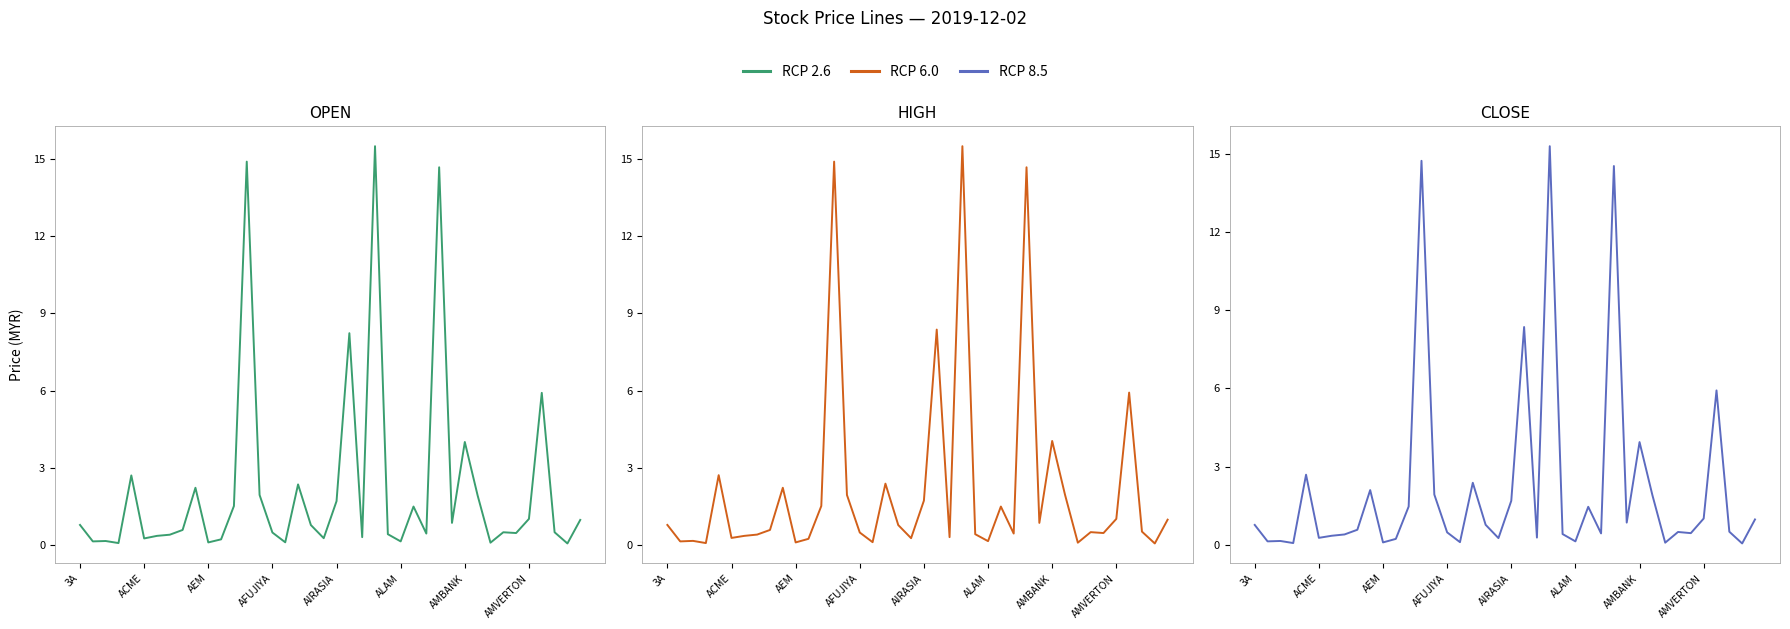

True or false: RCP 2.6 has more than 0 interior local peaks.

True